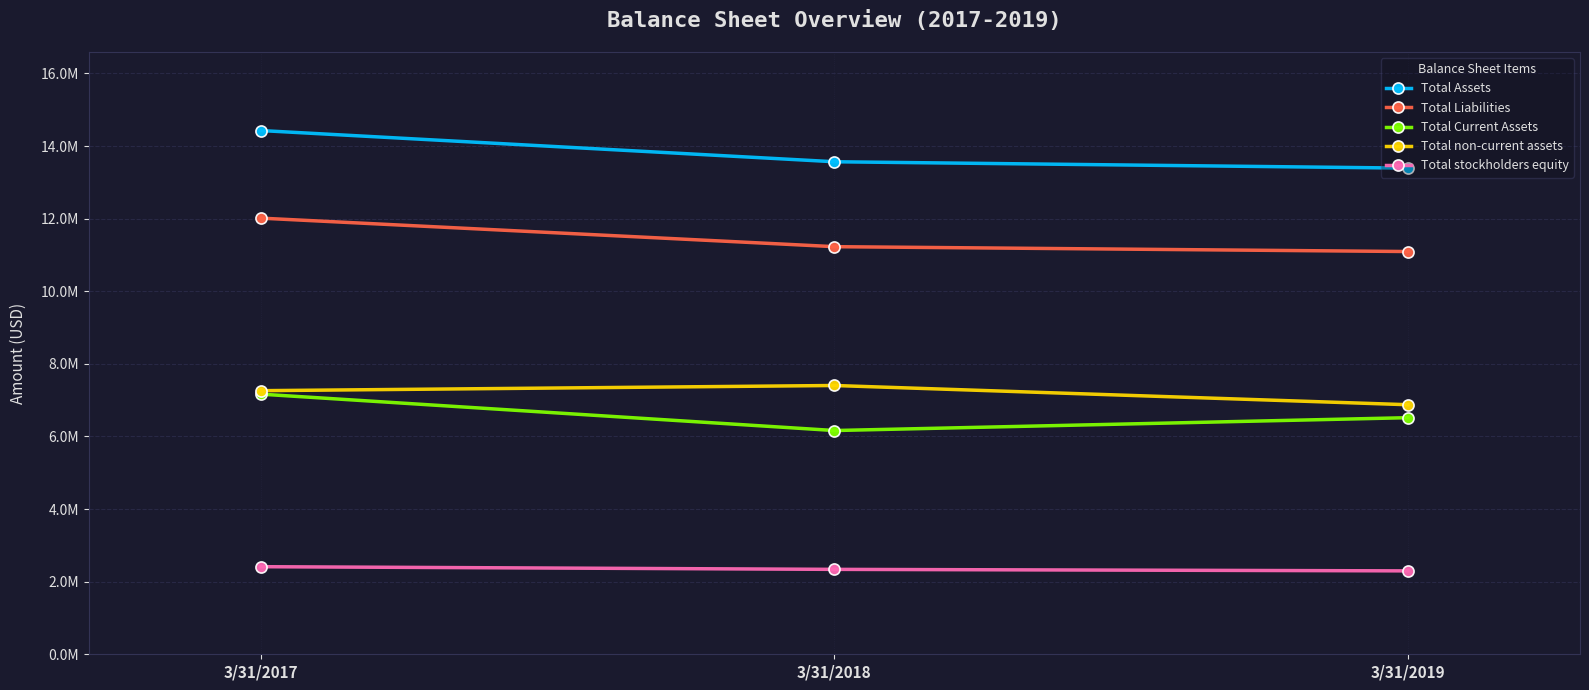

Does the chart have visible grid lines?

Yes